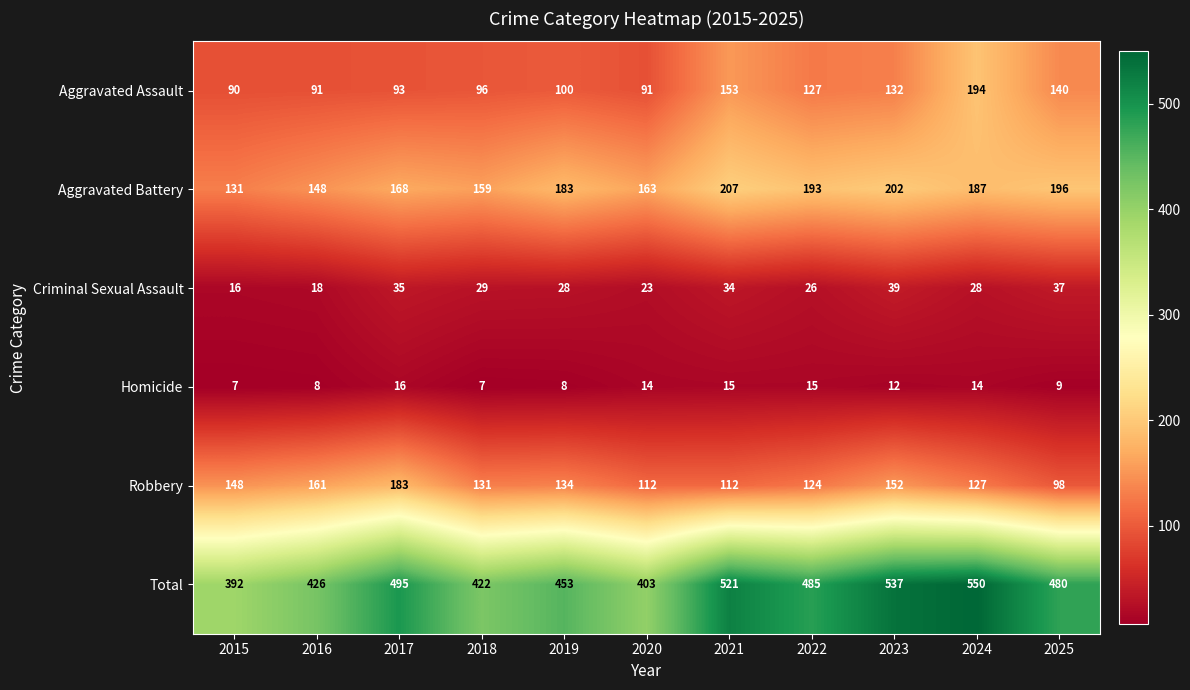

What is the approximate value of Homicide at 2023?

12